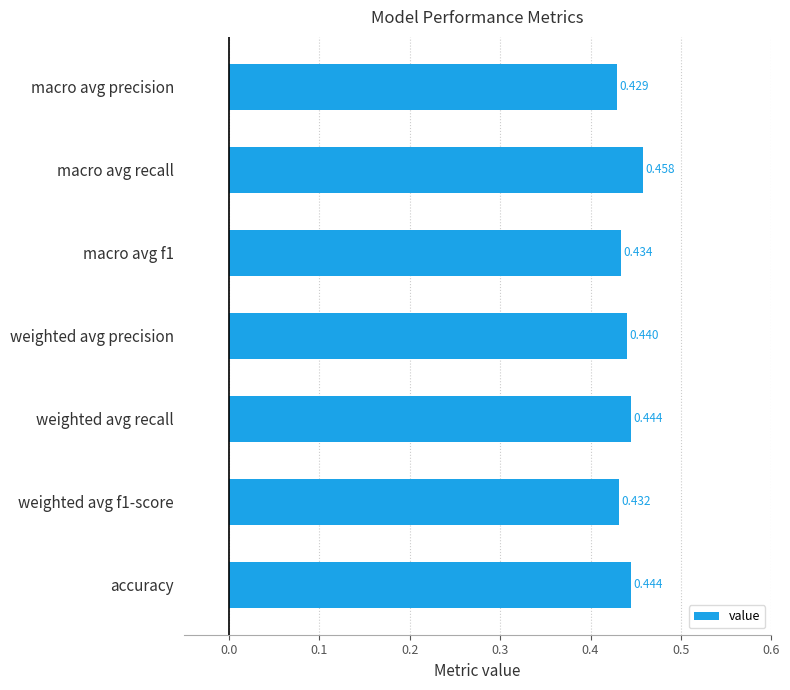

How many values are between 0 and 1?

7